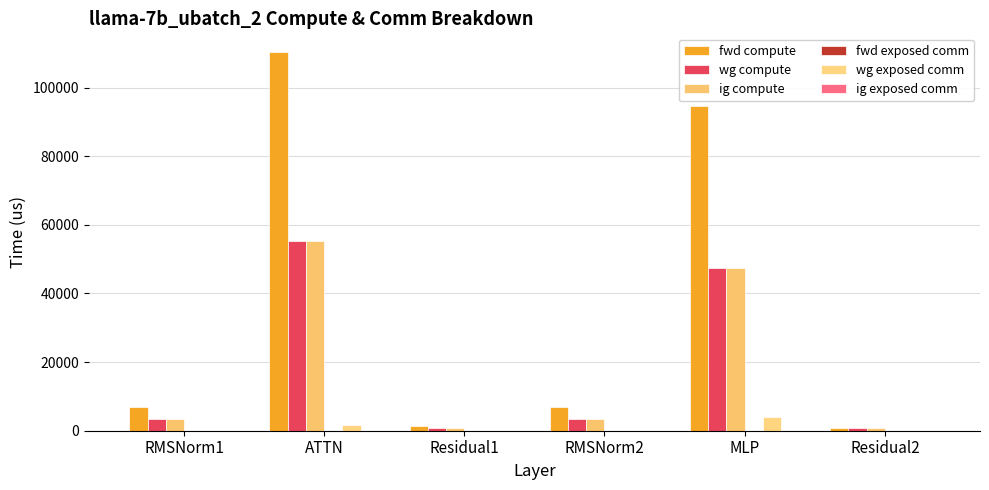

At how many categories does at least one series exceed 49984?

2